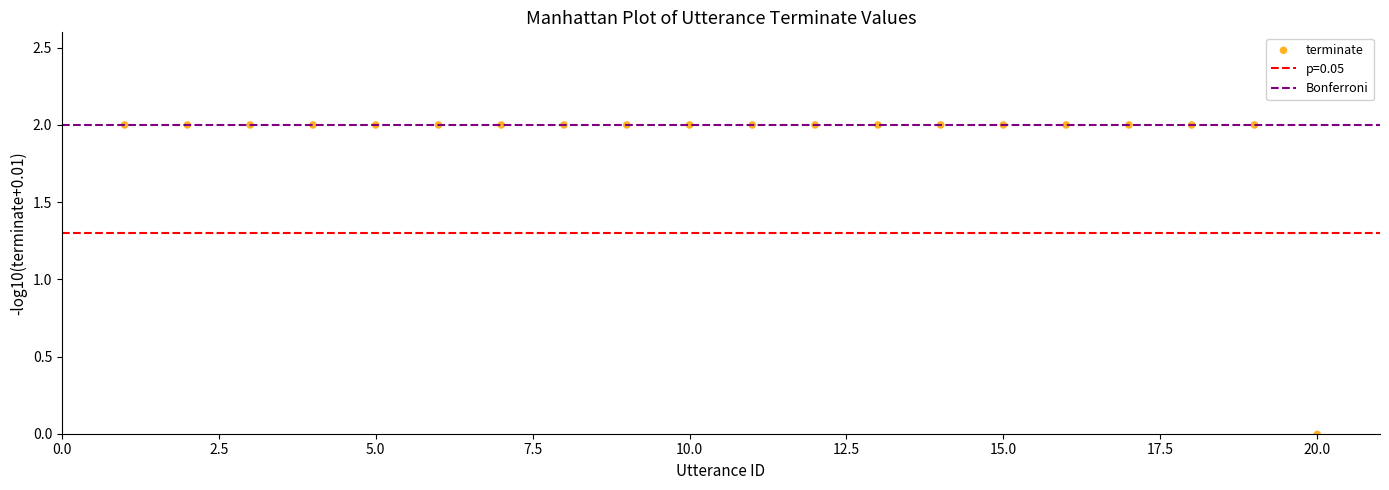

What is the range of Y values (max minus min)?

2.0